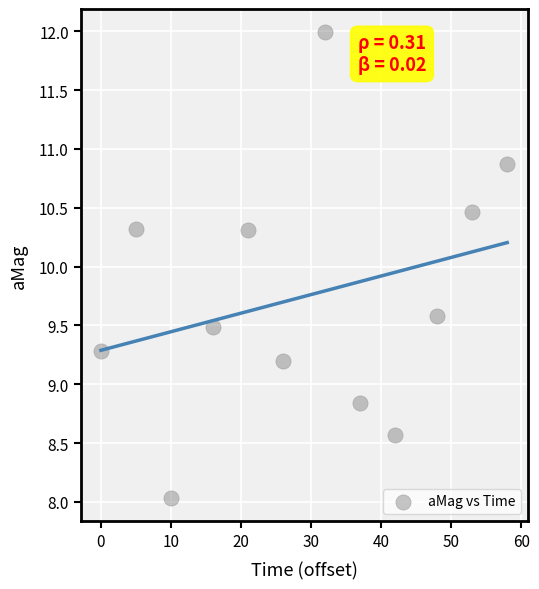

What is the average Y value?

9.7